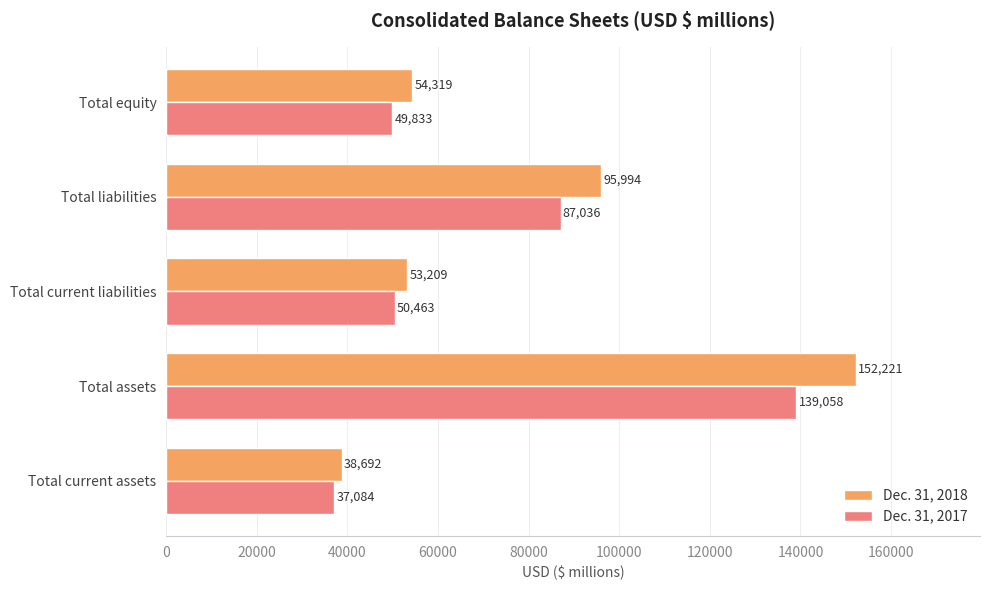

What is the difference between the second highest and second lowest values in the Dec. 31, 2017 series?

37203